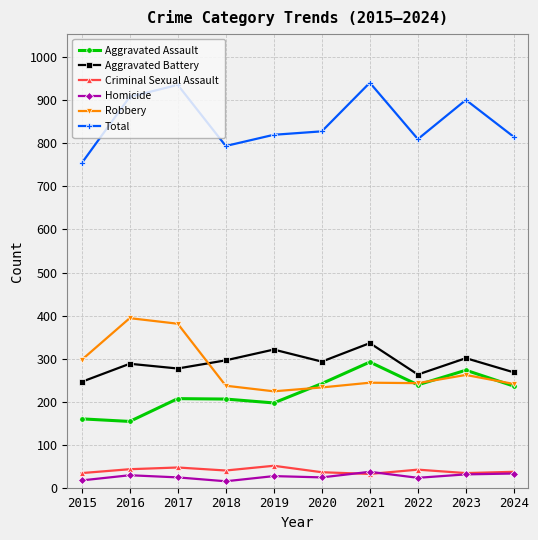

What are all the series names shown in the legend?

Aggravated Assault, Aggravated Battery, Criminal Sexual Assault, Homicide, Robbery, Total